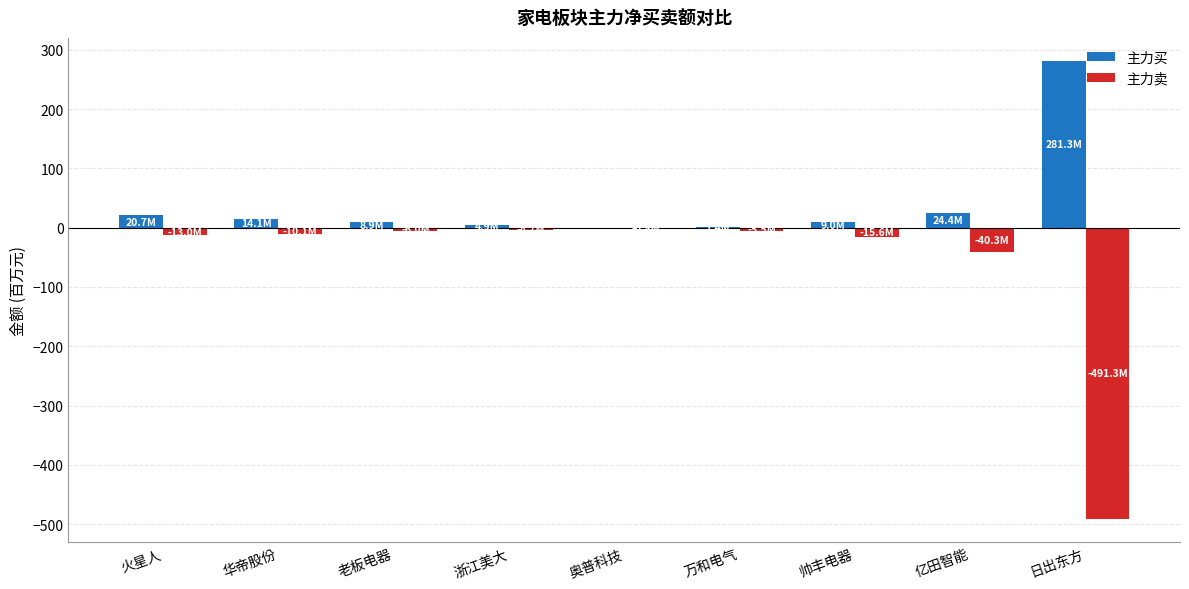

What is the spread (max minus min) of values at 帅丰电器?

24.6